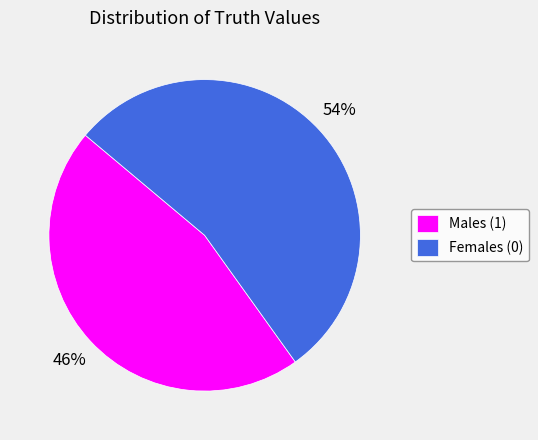

To the nearest percent, what portion does Females (0) represent?

54%